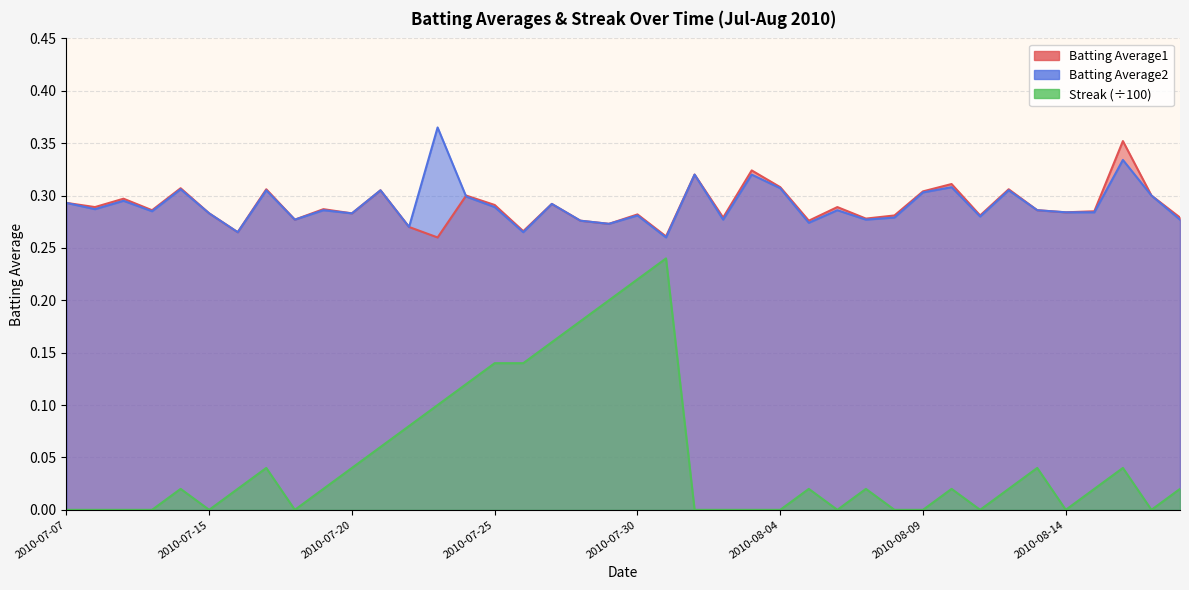

How many interior local peaks does the Batting Average1 series have?

14